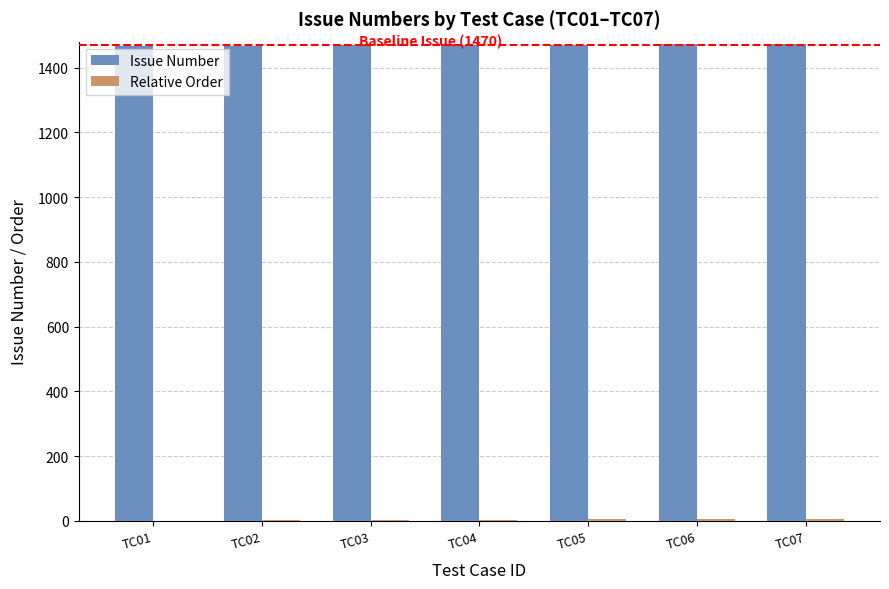

What is the sum of all Issue Number values?

10290